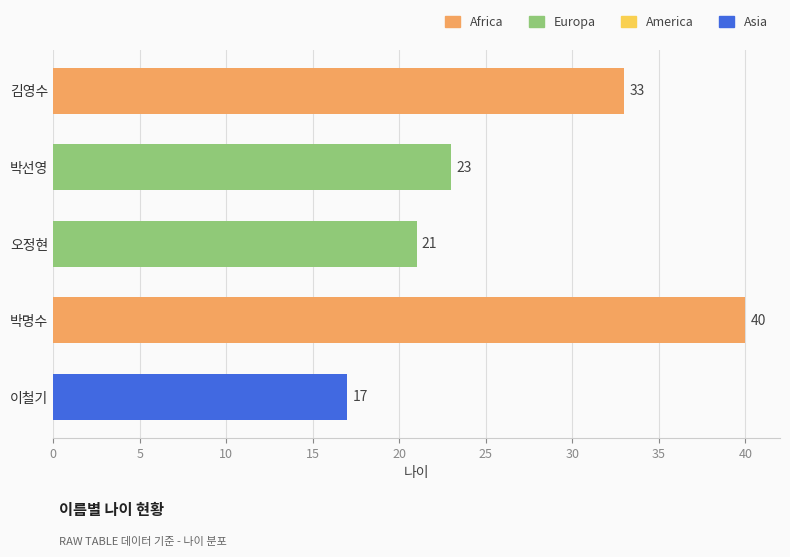

Which has a higher value, 이철기 or 박명수?

박명수